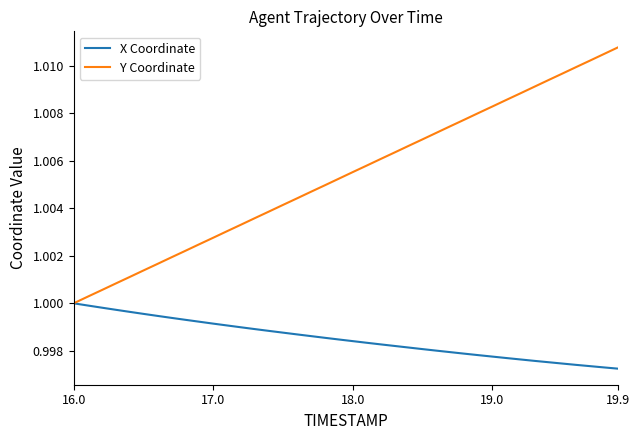

Which series has the largest total across all categories?

Y Coordinate